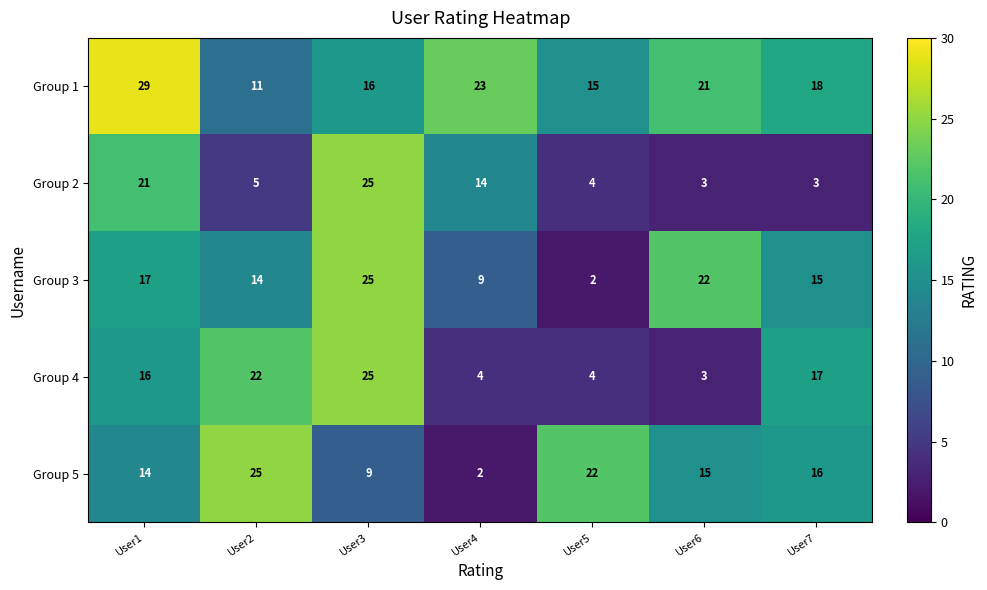

How many series are shown in this chart?

5